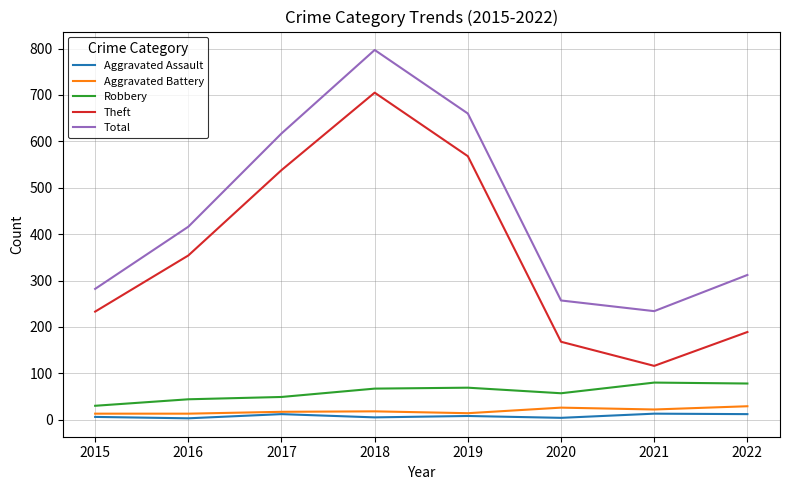

At which category is the sum across all series the highest?

2018